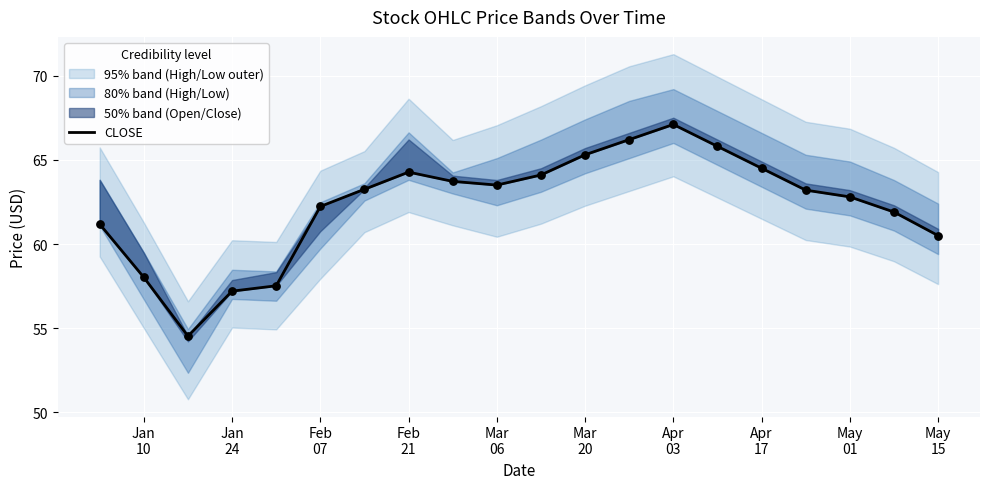

Approximately how many times larger is the value at May 15 compared to Feb 07?

1.0